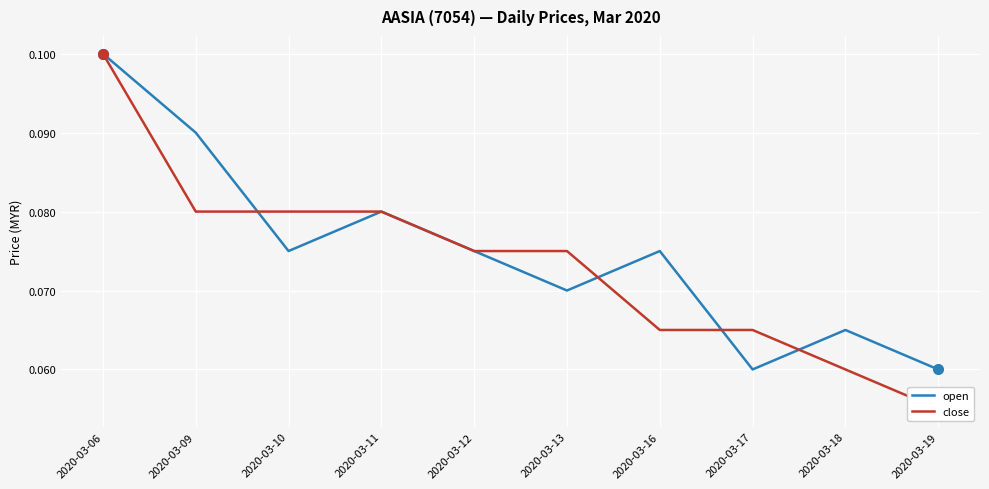

After their last crossing, which series has the higher values: open or close?

open